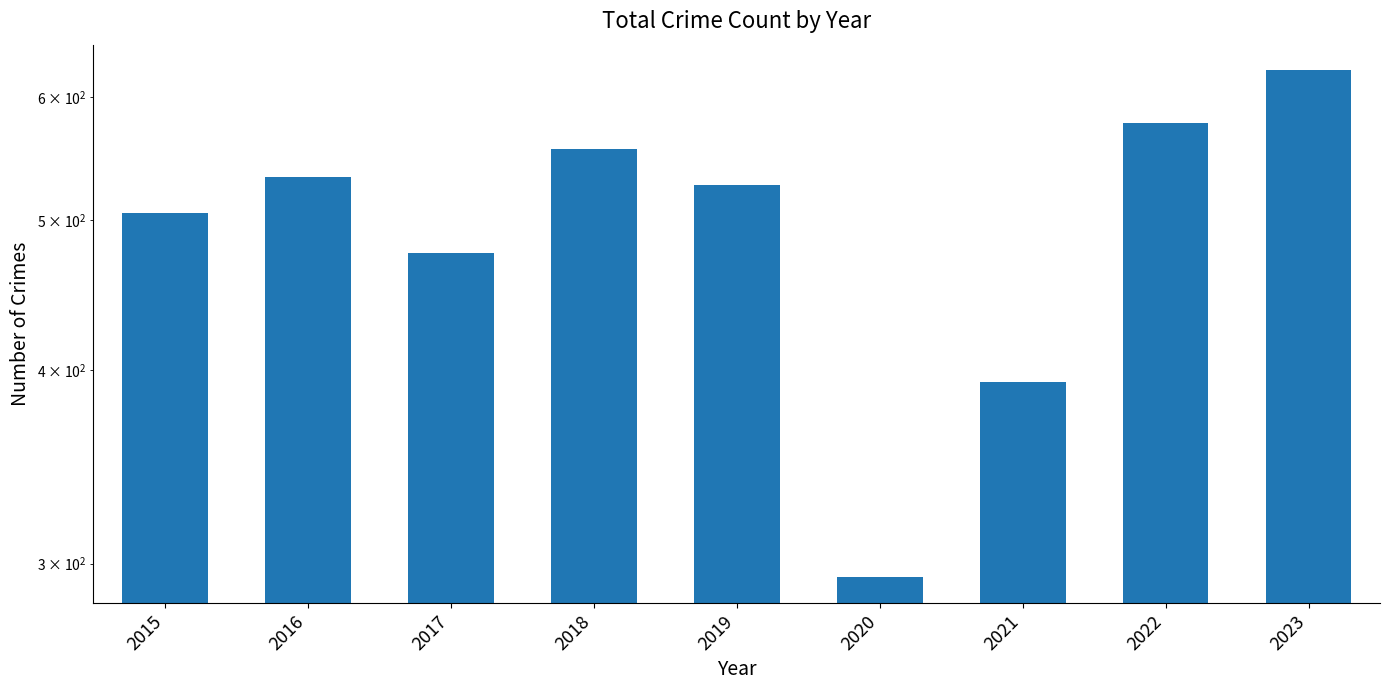

At which label is the value closest to 459?

2017